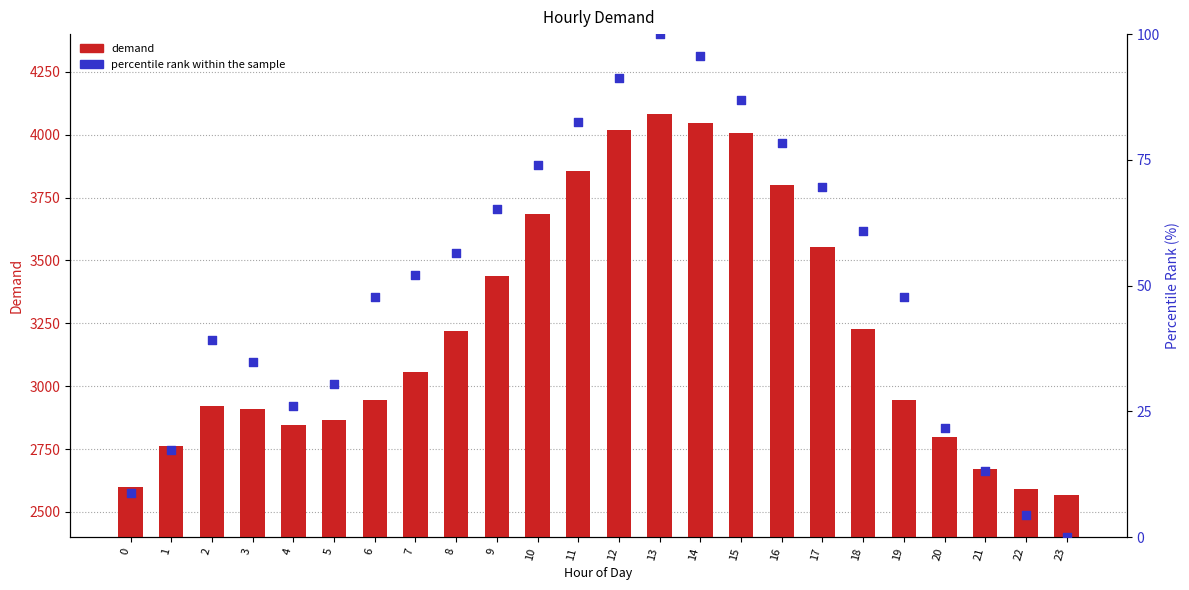

What are all the series names shown in the legend?

demand, percentile rank within the sample